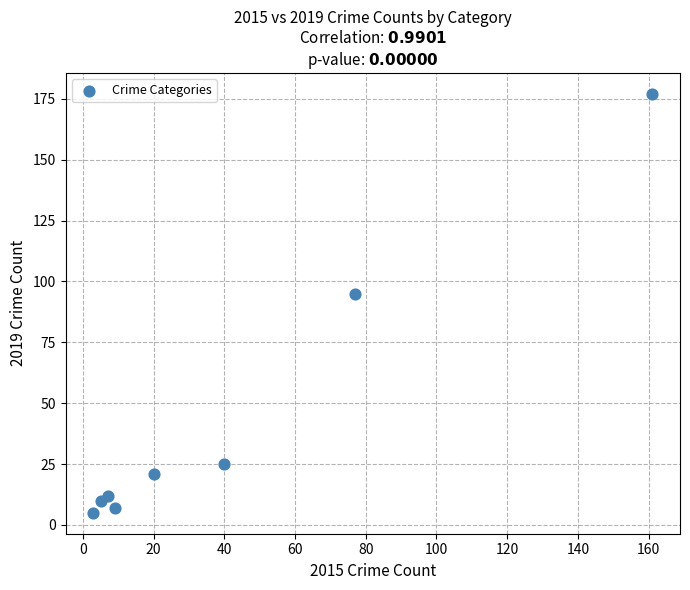

What Y value in the scatter plot is closest to 91?

95